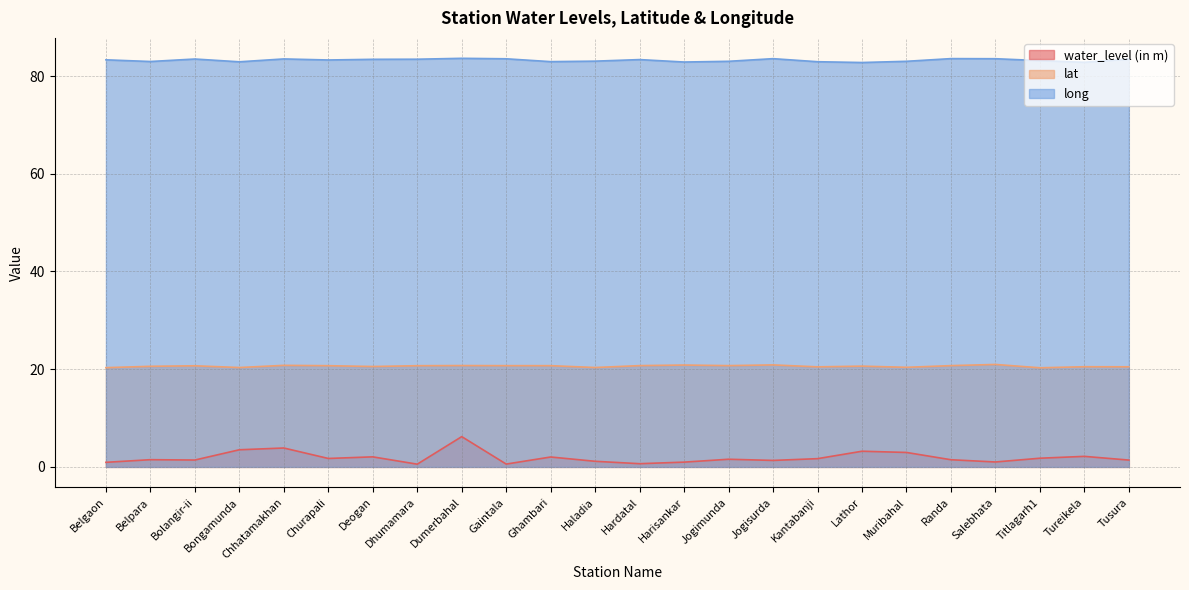

Where is the first local minimum for lat?

Bongamunda